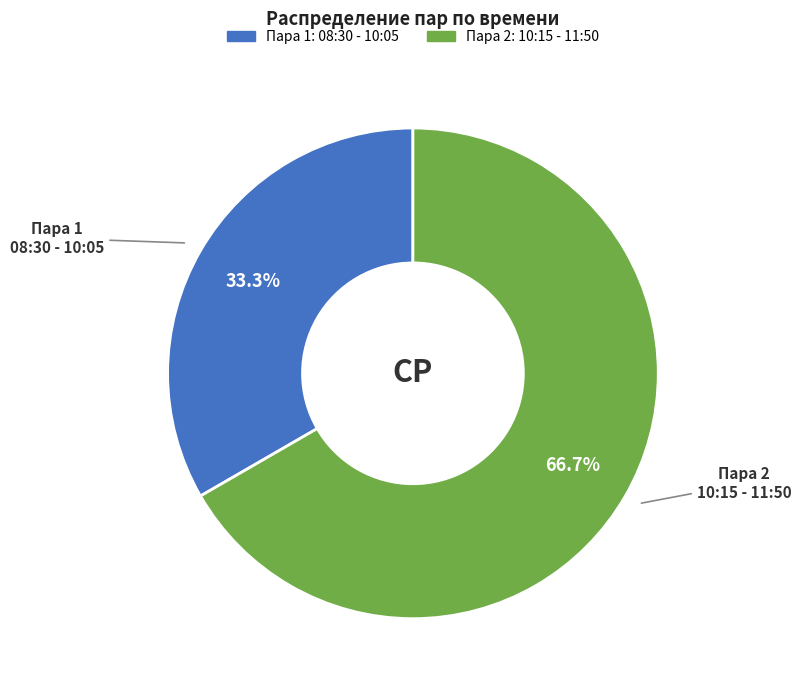

Is there any slice that represents more than half of the pie?

Yes